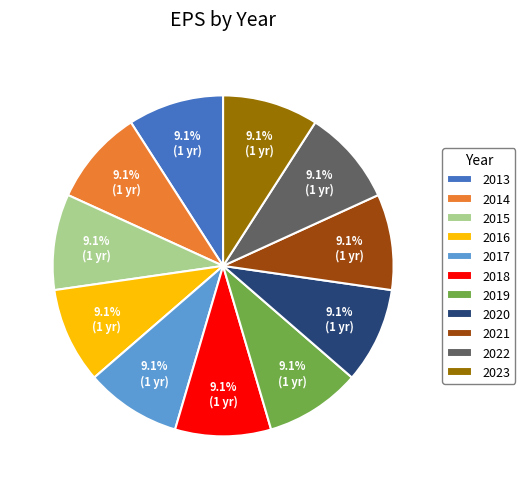

The 2022 slice represents 9% of the pie. True or false?

True